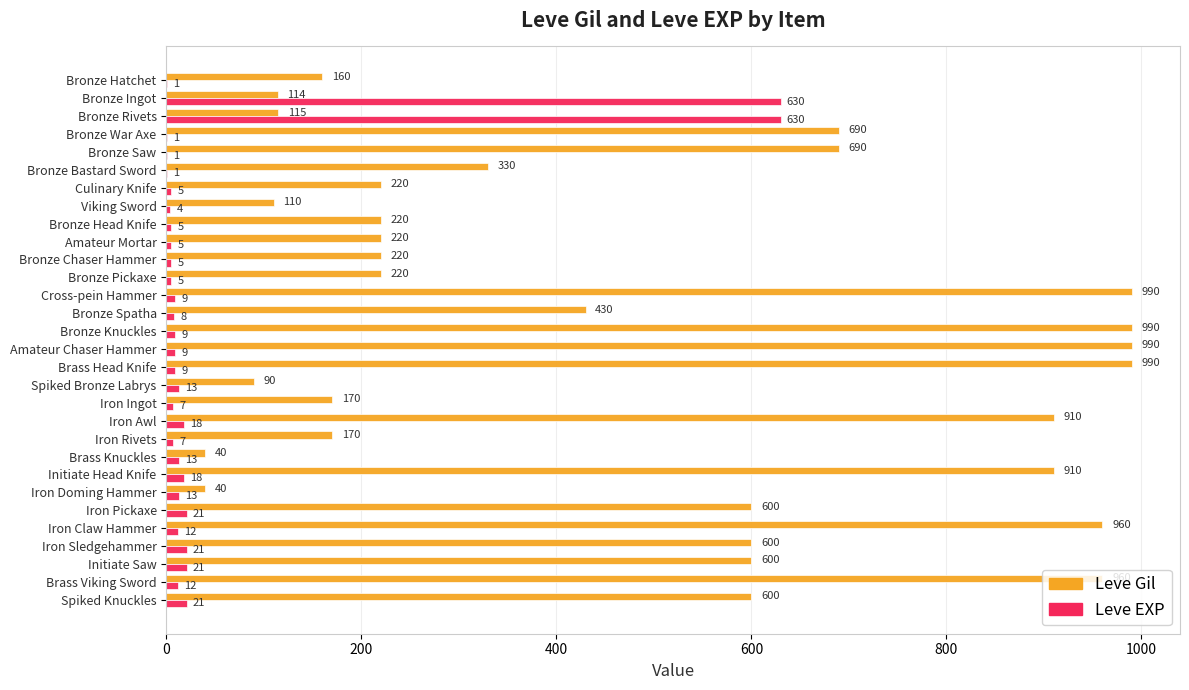

True or false: Leve EXP has a value of 8 at Bronze Spatha.

True